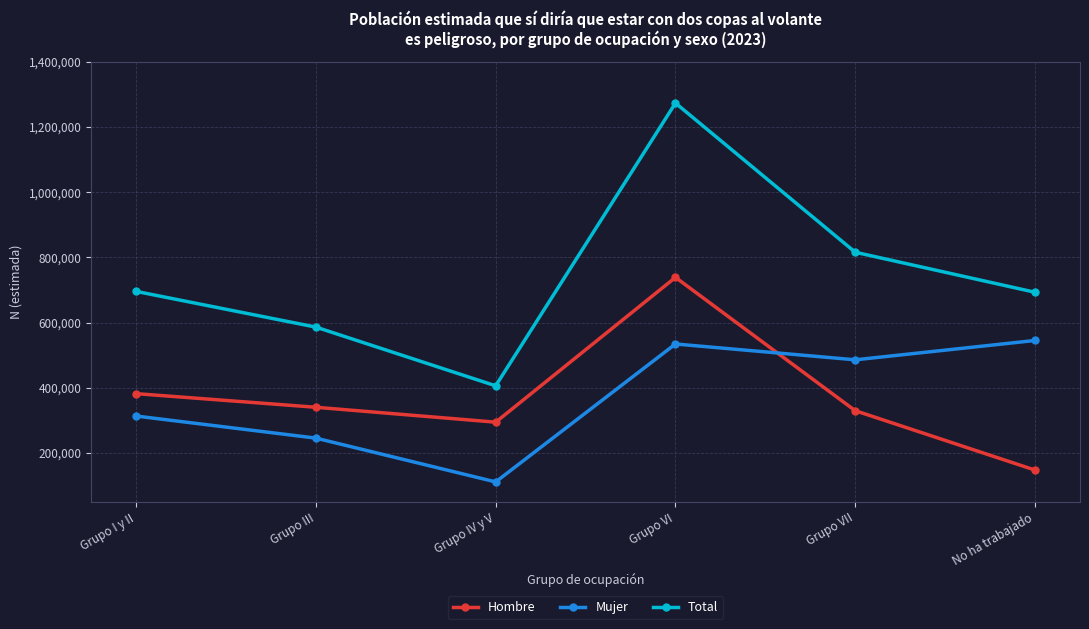

True or false: Hombre and Total cross at least once.

False